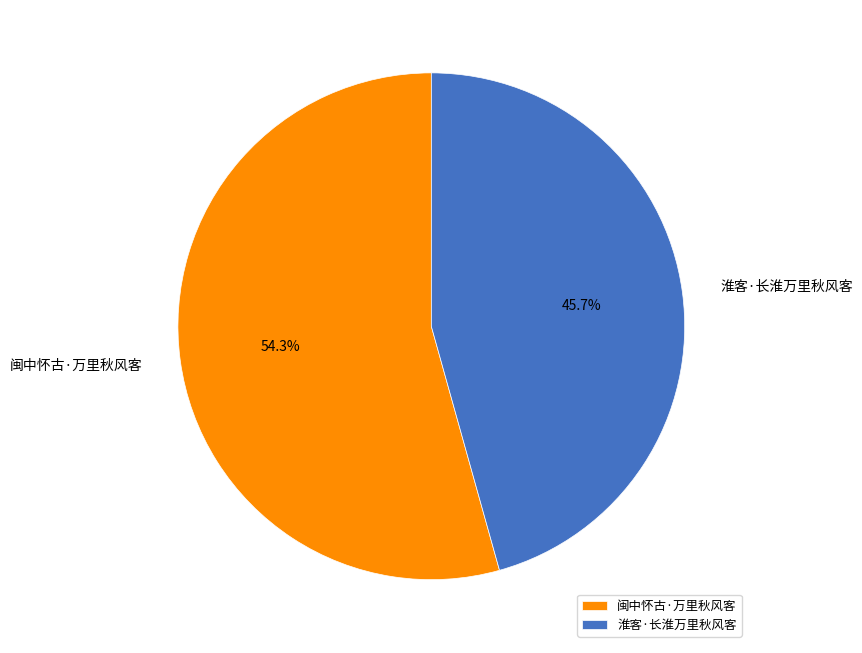

How many segments does this pie chart have?

2